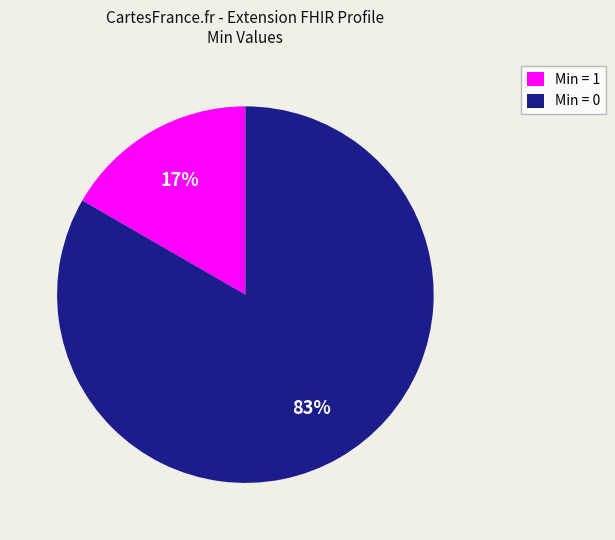

Which category has the smallest portion of the pie?

Min = 1